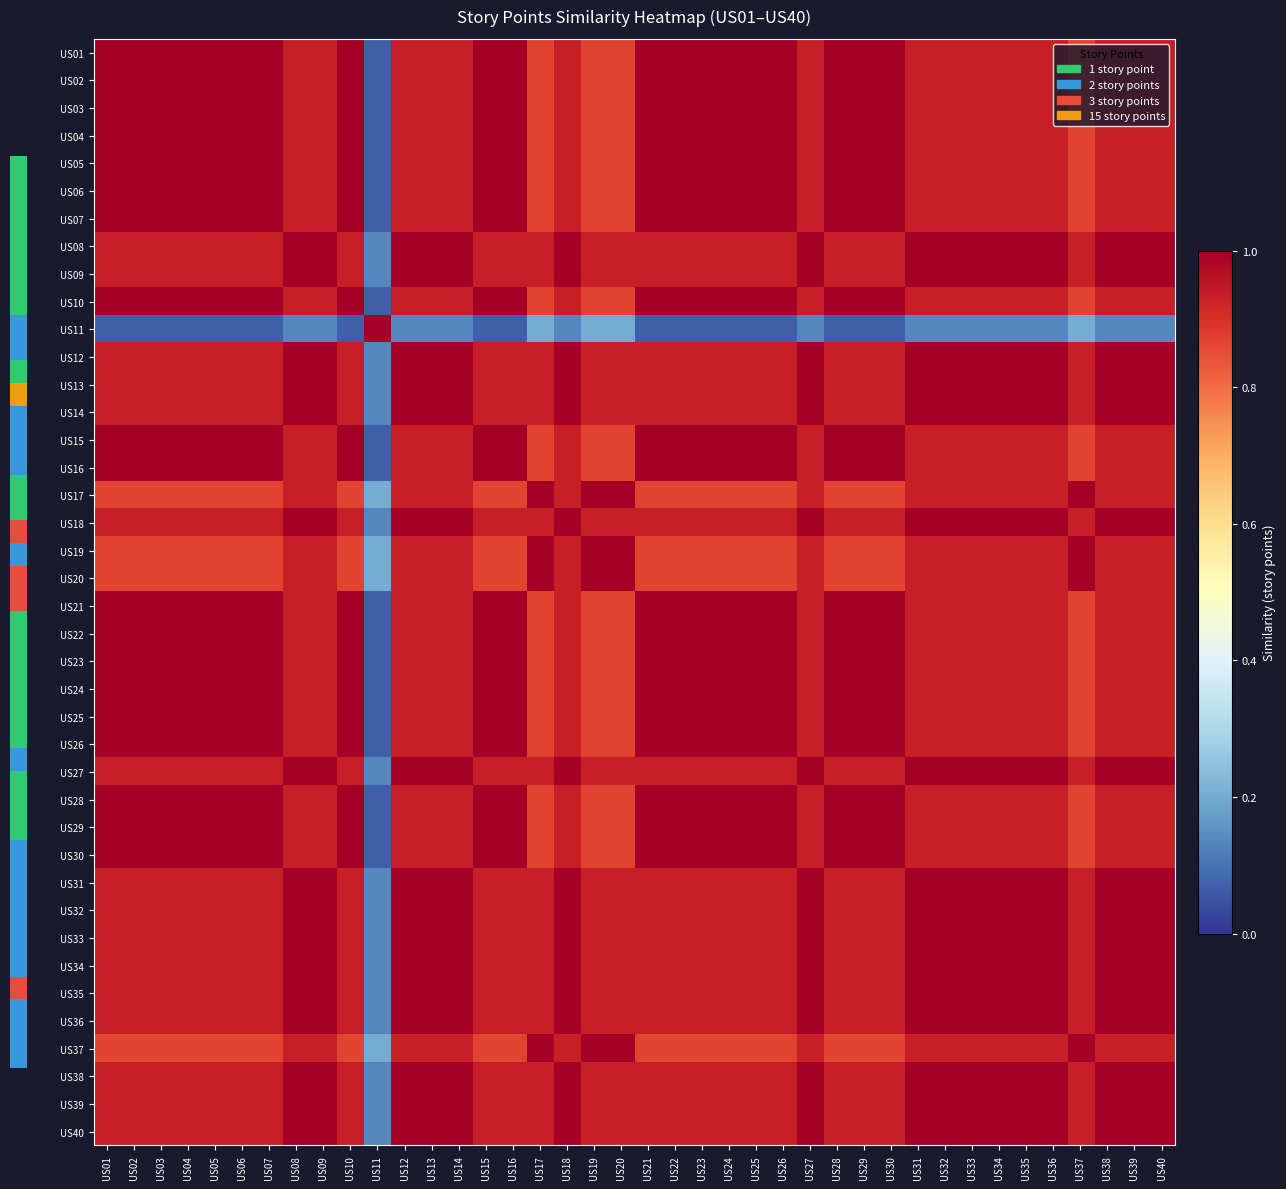

Reading left to right, extract all data points from this chart.

US01: US01=1.0	US02=1.0	US03=1.0	US04=1.0	US05=1.0	US06=1.0	US07=1.0	US08=0.9	US09=0.9	US10=1.0	US11=0.1	US12=0.9	US13=0.9	US14=0.9	US15=1.0	US16=1.0	US17=0.9	US18=0.9	US19=0.9	US20=0.9	US21=1.0	US22=1.0	US23=1.0	US24=1.0	US25=1.0	US26=1.0	US27=0.9	US28=1.0	US29=1.0	US30=1.0	US31=0.9	US32=0.9	US33=0.9	US34=0.9	US35=0.9	US36=0.9	US37=0.9	US38=0.9	US39=0.9	US40=0.9
US02: US01=1.0	US02=1.0	US03=1.0	US04=1.0	US05=1.0	US06=1.0	US07=1.0	US08=0.9	US09=0.9	US10=1.0	US11=0.1	US12=0.9	US13=0.9	US14=0.9	US15=1.0	US16=1.0	US17=0.9	US18=0.9	US19=0.9	US20=0.9	US21=1.0	US22=1.0	US23=1.0	US24=1.0	US25=1.0	US26=1.0	US27=0.9	US28=1.0	US29=1.0	US30=1.0	US31=0.9	US32=0.9	US33=0.9	US34=0.9	US35=0.9	US36=0.9	US37=0.9	US38=0.9	US39=0.9	US40=0.9
US03: US01=1.0	US02=1.0	US03=1.0	US04=1.0	US05=1.0	US06=1.0	US07=1.0	US08=0.9	US09=0.9	US10=1.0	US11=0.1	US12=0.9	US13=0.9	US14=0.9	US15=1.0	US16=1.0	US17=0.9	US18=0.9	US19=0.9	US20=0.9	US21=1.0	US22=1.0	US23=1.0	US24=1.0	US25=1.0	US26=1.0	US27=0.9	US28=1.0	US29=1.0	US30=1.0	US31=0.9	US32=0.9	US33=0.9	US34=0.9	US35=0.9	US36=0.9	US37=0.9	US38=0.9	US39=0.9	US40=0.9
US04: US01=1.0	US02=1.0	US03=1.0	US04=1.0	US05=1.0	US06=1.0	US07=1.0	US08=0.9	US09=0.9	US10=1.0	US11=0.1	US12=0.9	US13=0.9	US14=0.9	US15=1.0	US16=1.0	US17=0.9	US18=0.9	US19=0.9	US20=0.9	US21=1.0	US22=1.0	US23=1.0	US24=1.0	US25=1.0	US26=1.0	US27=0.9	US28=1.0	US29=1.0	US30=1.0	US31=0.9	US32=0.9	US33=0.9	US34=0.9	US35=0.9	US36=0.9	US37=0.9	US38=0.9	US39=0.9	US40=0.9
US05: US01=1.0	US02=1.0	US03=1.0	US04=1.0	US05=1.0	US06=1.0	US07=1.0	US08=0.9	US09=0.9	US10=1.0	US11=0.1	US12=0.9	US13=0.9	US14=0.9	US15=1.0	US16=1.0	US17=0.9	US18=0.9	US19=0.9	US20=0.9	US21=1.0	US22=1.0	US23=1.0	US24=1.0	US25=1.0	US26=1.0	US27=0.9	US28=1.0	US29=1.0	US30=1.0	US31=0.9	US32=0.9	US33=0.9	US34=0.9	US35=0.9	US36=0.9	US37=0.9	US38=0.9	US39=0.9	US40=0.9
US06: US01=1.0	US02=1.0	US03=1.0	US04=1.0	US05=1.0	US06=1.0	US07=1.0	US08=0.9	US09=0.9	US10=1.0	US11=0.1	US12=0.9	US13=0.9	US14=0.9	US15=1.0	US16=1.0	US17=0.9	US18=0.9	US19=0.9	US20=0.9	US21=1.0	US22=1.0	US23=1.0	US24=1.0	US25=1.0	US26=1.0	US27=0.9	US28=1.0	US29=1.0	US30=1.0	US31=0.9	US32=0.9	US33=0.9	US34=0.9	US35=0.9	US36=0.9	US37=0.9	US38=0.9	US39=0.9	US40=0.9
US07: US01=1.0	US02=1.0	US03=1.0	US04=1.0	US05=1.0	US06=1.0	US07=1.0	US08=0.9	US09=0.9	US10=1.0	US11=0.1	US12=0.9	US13=0.9	US14=0.9	US15=1.0	US16=1.0	US17=0.9	US18=0.9	US19=0.9	US20=0.9	US21=1.0	US22=1.0	US23=1.0	US24=1.0	US25=1.0	US26=1.0	US27=0.9	US28=1.0	US29=1.0	US30=1.0	US31=0.9	US32=0.9	US33=0.9	US34=0.9	US35=0.9	US36=0.9	US37=0.9	US38=0.9	US39=0.9	US40=0.9
US08: US01=0.9	US02=0.9	US03=0.9	US04=0.9	US05=0.9	US06=0.9	US07=0.9	US08=1.0	US09=1.0	US10=0.9	US11=0.1	US12=1.0	US13=1.0	US14=1.0	US15=0.9	US16=0.9	US17=0.9	US18=1.0	US19=0.9	US20=0.9	US21=0.9	US22=0.9	US23=0.9	US24=0.9	US25=0.9	US26=0.9	US27=1.0	US28=0.9	US29=0.9	US30=0.9	US31=1.0	US32=1.0	US33=1.0	US34=1.0	US35=1.0	US36=1.0	US37=0.9	US38=1.0	US39=1.0	US40=1.0
US09: US01=0.9	US02=0.9	US03=0.9	US04=0.9	US05=0.9	US06=0.9	US07=0.9	US08=1.0	US09=1.0	US10=0.9	US11=0.1	US12=1.0	US13=1.0	US14=1.0	US15=0.9	US16=0.9	US17=0.9	US18=1.0	US19=0.9	US20=0.9	US21=0.9	US22=0.9	US23=0.9	US24=0.9	US25=0.9	US26=0.9	US27=1.0	US28=0.9	US29=0.9	US30=0.9	US31=1.0	US32=1.0	US33=1.0	US34=1.0	US35=1.0	US36=1.0	US37=0.9	US38=1.0	US39=1.0	US40=1.0
US10: US01=1.0	US02=1.0	US03=1.0	US04=1.0	US05=1.0	US06=1.0	US07=1.0	US08=0.9	US09=0.9	US10=1.0	US11=0.1	US12=0.9	US13=0.9	US14=0.9	US15=1.0	US16=1.0	US17=0.9	US18=0.9	US19=0.9	US20=0.9	US21=1.0	US22=1.0	US23=1.0	US24=1.0	US25=1.0	US26=1.0	US27=0.9	US28=1.0	US29=1.0	US30=1.0	US31=0.9	US32=0.9	US33=0.9	US34=0.9	US35=0.9	US36=0.9	US37=0.9	US38=0.9	US39=0.9	US40=0.9
US11: US01=0.1	US02=0.1	US03=0.1	US04=0.1	US05=0.1	US06=0.1	US07=0.1	US08=0.1	US09=0.1	US10=0.1	US11=1.0	US12=0.1	US13=0.1	US14=0.1	US15=0.1	US16=0.1	US17=0.2	US18=0.1	US19=0.2	US20=0.2	US21=0.1	US22=0.1	US23=0.1	US24=0.1	US25=0.1	US26=0.1	US27=0.1	US28=0.1	US29=0.1	US30=0.1	US31=0.1	US32=0.1	US33=0.1	US34=0.1	US35=0.1	US36=0.1	US37=0.2	US38=0.1	US39=0.1	US40=0.1
US12: US01=0.9	US02=0.9	US03=0.9	US04=0.9	US05=0.9	US06=0.9	US07=0.9	US08=1.0	US09=1.0	US10=0.9	US11=0.1	US12=1.0	US13=1.0	US14=1.0	US15=0.9	US16=0.9	US17=0.9	US18=1.0	US19=0.9	US20=0.9	US21=0.9	US22=0.9	US23=0.9	US24=0.9	US25=0.9	US26=0.9	US27=1.0	US28=0.9	US29=0.9	US30=0.9	US31=1.0	US32=1.0	US33=1.0	US34=1.0	US35=1.0	US36=1.0	US37=0.9	US38=1.0	US39=1.0	US40=1.0
US13: US01=0.9	US02=0.9	US03=0.9	US04=0.9	US05=0.9	US06=0.9	US07=0.9	US08=1.0	US09=1.0	US10=0.9	US11=0.1	US12=1.0	US13=1.0	US14=1.0	US15=0.9	US16=0.9	US17=0.9	US18=1.0	US19=0.9	US20=0.9	US21=0.9	US22=0.9	US23=0.9	US24=0.9	US25=0.9	US26=0.9	US27=1.0	US28=0.9	US29=0.9	US30=0.9	US31=1.0	US32=1.0	US33=1.0	US34=1.0	US35=1.0	US36=1.0	US37=0.9	US38=1.0	US39=1.0	US40=1.0
US14: US01=0.9	US02=0.9	US03=0.9	US04=0.9	US05=0.9	US06=0.9	US07=0.9	US08=1.0	US09=1.0	US10=0.9	US11=0.1	US12=1.0	US13=1.0	US14=1.0	US15=0.9	US16=0.9	US17=0.9	US18=1.0	US19=0.9	US20=0.9	US21=0.9	US22=0.9	US23=0.9	US24=0.9	US25=0.9	US26=0.9	US27=1.0	US28=0.9	US29=0.9	US30=0.9	US31=1.0	US32=1.0	US33=1.0	US34=1.0	US35=1.0	US36=1.0	US37=0.9	US38=1.0	US39=1.0	US40=1.0
US15: US01=1.0	US02=1.0	US03=1.0	US04=1.0	US05=1.0	US06=1.0	US07=1.0	US08=0.9	US09=0.9	US10=1.0	US11=0.1	US12=0.9	US13=0.9	US14=0.9	US15=1.0	US16=1.0	US17=0.9	US18=0.9	US19=0.9	US20=0.9	US21=1.0	US22=1.0	US23=1.0	US24=1.0	US25=1.0	US26=1.0	US27=0.9	US28=1.0	US29=1.0	US30=1.0	US31=0.9	US32=0.9	US33=0.9	US34=0.9	US35=0.9	US36=0.9	US37=0.9	US38=0.9	US39=0.9	US40=0.9
US16: US01=1.0	US02=1.0	US03=1.0	US04=1.0	US05=1.0	US06=1.0	US07=1.0	US08=0.9	US09=0.9	US10=1.0	US11=0.1	US12=0.9	US13=0.9	US14=0.9	US15=1.0	US16=1.0	US17=0.9	US18=0.9	US19=0.9	US20=0.9	US21=1.0	US22=1.0	US23=1.0	US24=1.0	US25=1.0	US26=1.0	US27=0.9	US28=1.0	US29=1.0	US30=1.0	US31=0.9	US32=0.9	US33=0.9	US34=0.9	US35=0.9	US36=0.9	US37=0.9	US38=0.9	US39=0.9	US40=0.9
US17: US01=0.9	US02=0.9	US03=0.9	US04=0.9	US05=0.9	US06=0.9	US07=0.9	US08=0.9	US09=0.9	US10=0.9	US11=0.2	US12=0.9	US13=0.9	US14=0.9	US15=0.9	US16=0.9	US17=1.0	US18=0.9	US19=1.0	US20=1.0	US21=0.9	US22=0.9	US23=0.9	US24=0.9	US25=0.9	US26=0.9	US27=0.9	US28=0.9	US29=0.9	US30=0.9	US31=0.9	US32=0.9	US33=0.9	US34=0.9	US35=0.9	US36=0.9	US37=1.0	US38=0.9	US39=0.9	US40=0.9
US18: US01=0.9	US02=0.9	US03=0.9	US04=0.9	US05=0.9	US06=0.9	US07=0.9	US08=1.0	US09=1.0	US10=0.9	US11=0.1	US12=1.0	US13=1.0	US14=1.0	US15=0.9	US16=0.9	US17=0.9	US18=1.0	US19=0.9	US20=0.9	US21=0.9	US22=0.9	US23=0.9	US24=0.9	US25=0.9	US26=0.9	US27=1.0	US28=0.9	US29=0.9	US30=0.9	US31=1.0	US32=1.0	US33=1.0	US34=1.0	US35=1.0	US36=1.0	US37=0.9	US38=1.0	US39=1.0	US40=1.0
US19: US01=0.9	US02=0.9	US03=0.9	US04=0.9	US05=0.9	US06=0.9	US07=0.9	US08=0.9	US09=0.9	US10=0.9	US11=0.2	US12=0.9	US13=0.9	US14=0.9	US15=0.9	US16=0.9	US17=1.0	US18=0.9	US19=1.0	US20=1.0	US21=0.9	US22=0.9	US23=0.9	US24=0.9	US25=0.9	US26=0.9	US27=0.9	US28=0.9	US29=0.9	US30=0.9	US31=0.9	US32=0.9	US33=0.9	US34=0.9	US35=0.9	US36=0.9	US37=1.0	US38=0.9	US39=0.9	US40=0.9
US20: US01=0.9	US02=0.9	US03=0.9	US04=0.9	US05=0.9	US06=0.9	US07=0.9	US08=0.9	US09=0.9	US10=0.9	US11=0.2	US12=0.9	US13=0.9	US14=0.9	US15=0.9	US16=0.9	US17=1.0	US18=0.9	US19=1.0	US20=1.0	US21=0.9	US22=0.9	US23=0.9	US24=0.9	US25=0.9	US26=0.9	US27=0.9	US28=0.9	US29=0.9	US30=0.9	US31=0.9	US32=0.9	US33=0.9	US34=0.9	US35=0.9	US36=0.9	US37=1.0	US38=0.9	US39=0.9	US40=0.9
US21: US01=1.0	US02=1.0	US03=1.0	US04=1.0	US05=1.0	US06=1.0	US07=1.0	US08=0.9	US09=0.9	US10=1.0	US11=0.1	US12=0.9	US13=0.9	US14=0.9	US15=1.0	US16=1.0	US17=0.9	US18=0.9	US19=0.9	US20=0.9	US21=1.0	US22=1.0	US23=1.0	US24=1.0	US25=1.0	US26=1.0	US27=0.9	US28=1.0	US29=1.0	US30=1.0	US31=0.9	US32=0.9	US33=0.9	US34=0.9	US35=0.9	US36=0.9	US37=0.9	US38=0.9	US39=0.9	US40=0.9
US22: US01=1.0	US02=1.0	US03=1.0	US04=1.0	US05=1.0	US06=1.0	US07=1.0	US08=0.9	US09=0.9	US10=1.0	US11=0.1	US12=0.9	US13=0.9	US14=0.9	US15=1.0	US16=1.0	US17=0.9	US18=0.9	US19=0.9	US20=0.9	US21=1.0	US22=1.0	US23=1.0	US24=1.0	US25=1.0	US26=1.0	US27=0.9	US28=1.0	US29=1.0	US30=1.0	US31=0.9	US32=0.9	US33=0.9	US34=0.9	US35=0.9	US36=0.9	US37=0.9	US38=0.9	US39=0.9	US40=0.9
US23: US01=1.0	US02=1.0	US03=1.0	US04=1.0	US05=1.0	US06=1.0	US07=1.0	US08=0.9	US09=0.9	US10=1.0	US11=0.1	US12=0.9	US13=0.9	US14=0.9	US15=1.0	US16=1.0	US17=0.9	US18=0.9	US19=0.9	US20=0.9	US21=1.0	US22=1.0	US23=1.0	US24=1.0	US25=1.0	US26=1.0	US27=0.9	US28=1.0	US29=1.0	US30=1.0	US31=0.9	US32=0.9	US33=0.9	US34=0.9	US35=0.9	US36=0.9	US37=0.9	US38=0.9	US39=0.9	US40=0.9
US24: US01=1.0	US02=1.0	US03=1.0	US04=1.0	US05=1.0	US06=1.0	US07=1.0	US08=0.9	US09=0.9	US10=1.0	US11=0.1	US12=0.9	US13=0.9	US14=0.9	US15=1.0	US16=1.0	US17=0.9	US18=0.9	US19=0.9	US20=0.9	US21=1.0	US22=1.0	US23=1.0	US24=1.0	US25=1.0	US26=1.0	US27=0.9	US28=1.0	US29=1.0	US30=1.0	US31=0.9	US32=0.9	US33=0.9	US34=0.9	US35=0.9	US36=0.9	US37=0.9	US38=0.9	US39=0.9	US40=0.9
US25: US01=1.0	US02=1.0	US03=1.0	US04=1.0	US05=1.0	US06=1.0	US07=1.0	US08=0.9	US09=0.9	US10=1.0	US11=0.1	US12=0.9	US13=0.9	US14=0.9	US15=1.0	US16=1.0	US17=0.9	US18=0.9	US19=0.9	US20=0.9	US21=1.0	US22=1.0	US23=1.0	US24=1.0	US25=1.0	US26=1.0	US27=0.9	US28=1.0	US29=1.0	US30=1.0	US31=0.9	US32=0.9	US33=0.9	US34=0.9	US35=0.9	US36=0.9	US37=0.9	US38=0.9	US39=0.9	US40=0.9
US26: US01=1.0	US02=1.0	US03=1.0	US04=1.0	US05=1.0	US06=1.0	US07=1.0	US08=0.9	US09=0.9	US10=1.0	US11=0.1	US12=0.9	US13=0.9	US14=0.9	US15=1.0	US16=1.0	US17=0.9	US18=0.9	US19=0.9	US20=0.9	US21=1.0	US22=1.0	US23=1.0	US24=1.0	US25=1.0	US26=1.0	US27=0.9	US28=1.0	US29=1.0	US30=1.0	US31=0.9	US32=0.9	US33=0.9	US34=0.9	US35=0.9	US36=0.9	US37=0.9	US38=0.9	US39=0.9	US40=0.9
US27: US01=0.9	US02=0.9	US03=0.9	US04=0.9	US05=0.9	US06=0.9	US07=0.9	US08=1.0	US09=1.0	US10=0.9	US11=0.1	US12=1.0	US13=1.0	US14=1.0	US15=0.9	US16=0.9	US17=0.9	US18=1.0	US19=0.9	US20=0.9	US21=0.9	US22=0.9	US23=0.9	US24=0.9	US25=0.9	US26=0.9	US27=1.0	US28=0.9	US29=0.9	US30=0.9	US31=1.0	US32=1.0	US33=1.0	US34=1.0	US35=1.0	US36=1.0	US37=0.9	US38=1.0	US39=1.0	US40=1.0
US28: US01=1.0	US02=1.0	US03=1.0	US04=1.0	US05=1.0	US06=1.0	US07=1.0	US08=0.9	US09=0.9	US10=1.0	US11=0.1	US12=0.9	US13=0.9	US14=0.9	US15=1.0	US16=1.0	US17=0.9	US18=0.9	US19=0.9	US20=0.9	US21=1.0	US22=1.0	US23=1.0	US24=1.0	US25=1.0	US26=1.0	US27=0.9	US28=1.0	US29=1.0	US30=1.0	US31=0.9	US32=0.9	US33=0.9	US34=0.9	US35=0.9	US36=0.9	US37=0.9	US38=0.9	US39=0.9	US40=0.9
US29: US01=1.0	US02=1.0	US03=1.0	US04=1.0	US05=1.0	US06=1.0	US07=1.0	US08=0.9	US09=0.9	US10=1.0	US11=0.1	US12=0.9	US13=0.9	US14=0.9	US15=1.0	US16=1.0	US17=0.9	US18=0.9	US19=0.9	US20=0.9	US21=1.0	US22=1.0	US23=1.0	US24=1.0	US25=1.0	US26=1.0	US27=0.9	US28=1.0	US29=1.0	US30=1.0	US31=0.9	US32=0.9	US33=0.9	US34=0.9	US35=0.9	US36=0.9	US37=0.9	US38=0.9	US39=0.9	US40=0.9
US30: US01=1.0	US02=1.0	US03=1.0	US04=1.0	US05=1.0	US06=1.0	US07=1.0	US08=0.9	US09=0.9	US10=1.0	US11=0.1	US12=0.9	US13=0.9	US14=0.9	US15=1.0	US16=1.0	US17=0.9	US18=0.9	US19=0.9	US20=0.9	US21=1.0	US22=1.0	US23=1.0	US24=1.0	US25=1.0	US26=1.0	US27=0.9	US28=1.0	US29=1.0	US30=1.0	US31=0.9	US32=0.9	US33=0.9	US34=0.9	US35=0.9	US36=0.9	US37=0.9	US38=0.9	US39=0.9	US40=0.9
US31: US01=0.9	US02=0.9	US03=0.9	US04=0.9	US05=0.9	US06=0.9	US07=0.9	US08=1.0	US09=1.0	US10=0.9	US11=0.1	US12=1.0	US13=1.0	US14=1.0	US15=0.9	US16=0.9	US17=0.9	US18=1.0	US19=0.9	US20=0.9	US21=0.9	US22=0.9	US23=0.9	US24=0.9	US25=0.9	US26=0.9	US27=1.0	US28=0.9	US29=0.9	US30=0.9	US31=1.0	US32=1.0	US33=1.0	US34=1.0	US35=1.0	US36=1.0	US37=0.9	US38=1.0	US39=1.0	US40=1.0
US32: US01=0.9	US02=0.9	US03=0.9	US04=0.9	US05=0.9	US06=0.9	US07=0.9	US08=1.0	US09=1.0	US10=0.9	US11=0.1	US12=1.0	US13=1.0	US14=1.0	US15=0.9	US16=0.9	US17=0.9	US18=1.0	US19=0.9	US20=0.9	US21=0.9	US22=0.9	US23=0.9	US24=0.9	US25=0.9	US26=0.9	US27=1.0	US28=0.9	US29=0.9	US30=0.9	US31=1.0	US32=1.0	US33=1.0	US34=1.0	US35=1.0	US36=1.0	US37=0.9	US38=1.0	US39=1.0	US40=1.0
US33: US01=0.9	US02=0.9	US03=0.9	US04=0.9	US05=0.9	US06=0.9	US07=0.9	US08=1.0	US09=1.0	US10=0.9	US11=0.1	US12=1.0	US13=1.0	US14=1.0	US15=0.9	US16=0.9	US17=0.9	US18=1.0	US19=0.9	US20=0.9	US21=0.9	US22=0.9	US23=0.9	US24=0.9	US25=0.9	US26=0.9	US27=1.0	US28=0.9	US29=0.9	US30=0.9	US31=1.0	US32=1.0	US33=1.0	US34=1.0	US35=1.0	US36=1.0	US37=0.9	US38=1.0	US39=1.0	US40=1.0
US34: US01=0.9	US02=0.9	US03=0.9	US04=0.9	US05=0.9	US06=0.9	US07=0.9	US08=1.0	US09=1.0	US10=0.9	US11=0.1	US12=1.0	US13=1.0	US14=1.0	US15=0.9	US16=0.9	US17=0.9	US18=1.0	US19=0.9	US20=0.9	US21=0.9	US22=0.9	US23=0.9	US24=0.9	US25=0.9	US26=0.9	US27=1.0	US28=0.9	US29=0.9	US30=0.9	US31=1.0	US32=1.0	US33=1.0	US34=1.0	US35=1.0	US36=1.0	US37=0.9	US38=1.0	US39=1.0	US40=1.0
US35: US01=0.9	US02=0.9	US03=0.9	US04=0.9	US05=0.9	US06=0.9	US07=0.9	US08=1.0	US09=1.0	US10=0.9	US11=0.1	US12=1.0	US13=1.0	US14=1.0	US15=0.9	US16=0.9	US17=0.9	US18=1.0	US19=0.9	US20=0.9	US21=0.9	US22=0.9	US23=0.9	US24=0.9	US25=0.9	US26=0.9	US27=1.0	US28=0.9	US29=0.9	US30=0.9	US31=1.0	US32=1.0	US33=1.0	US34=1.0	US35=1.0	US36=1.0	US37=0.9	US38=1.0	US39=1.0	US40=1.0
US36: US01=0.9	US02=0.9	US03=0.9	US04=0.9	US05=0.9	US06=0.9	US07=0.9	US08=1.0	US09=1.0	US10=0.9	US11=0.1	US12=1.0	US13=1.0	US14=1.0	US15=0.9	US16=0.9	US17=0.9	US18=1.0	US19=0.9	US20=0.9	US21=0.9	US22=0.9	US23=0.9	US24=0.9	US25=0.9	US26=0.9	US27=1.0	US28=0.9	US29=0.9	US30=0.9	US31=1.0	US32=1.0	US33=1.0	US34=1.0	US35=1.0	US36=1.0	US37=0.9	US38=1.0	US39=1.0	US40=1.0
US37: US01=0.9	US02=0.9	US03=0.9	US04=0.9	US05=0.9	US06=0.9	US07=0.9	US08=0.9	US09=0.9	US10=0.9	US11=0.2	US12=0.9	US13=0.9	US14=0.9	US15=0.9	US16=0.9	US17=1.0	US18=0.9	US19=1.0	US20=1.0	US21=0.9	US22=0.9	US23=0.9	US24=0.9	US25=0.9	US26=0.9	US27=0.9	US28=0.9	US29=0.9	US30=0.9	US31=0.9	US32=0.9	US33=0.9	US34=0.9	US35=0.9	US36=0.9	US37=1.0	US38=0.9	US39=0.9	US40=0.9
US38: US01=0.9	US02=0.9	US03=0.9	US04=0.9	US05=0.9	US06=0.9	US07=0.9	US08=1.0	US09=1.0	US10=0.9	US11=0.1	US12=1.0	US13=1.0	US14=1.0	US15=0.9	US16=0.9	US17=0.9	US18=1.0	US19=0.9	US20=0.9	US21=0.9	US22=0.9	US23=0.9	US24=0.9	US25=0.9	US26=0.9	US27=1.0	US28=0.9	US29=0.9	US30=0.9	US31=1.0	US32=1.0	US33=1.0	US34=1.0	US35=1.0	US36=1.0	US37=0.9	US38=1.0	US39=1.0	US40=1.0
US39: US01=0.9	US02=0.9	US03=0.9	US04=0.9	US05=0.9	US06=0.9	US07=0.9	US08=1.0	US09=1.0	US10=0.9	US11=0.1	US12=1.0	US13=1.0	US14=1.0	US15=0.9	US16=0.9	US17=0.9	US18=1.0	US19=0.9	US20=0.9	US21=0.9	US22=0.9	US23=0.9	US24=0.9	US25=0.9	US26=0.9	US27=1.0	US28=0.9	US29=0.9	US30=0.9	US31=1.0	US32=1.0	US33=1.0	US34=1.0	US35=1.0	US36=1.0	US37=0.9	US38=1.0	US39=1.0	US40=1.0
US40: US01=0.9	US02=0.9	US03=0.9	US04=0.9	US05=0.9	US06=0.9	US07=0.9	US08=1.0	US09=1.0	US10=0.9	US11=0.1	US12=1.0	US13=1.0	US14=1.0	US15=0.9	US16=0.9	US17=0.9	US18=1.0	US19=0.9	US20=0.9	US21=0.9	US22=0.9	US23=0.9	US24=0.9	US25=0.9	US26=0.9	US27=1.0	US28=0.9	US29=0.9	US30=0.9	US31=1.0	US32=1.0	US33=1.0	US34=1.0	US35=1.0	US36=1.0	US37=0.9	US38=1.0	US39=1.0	US40=1.0